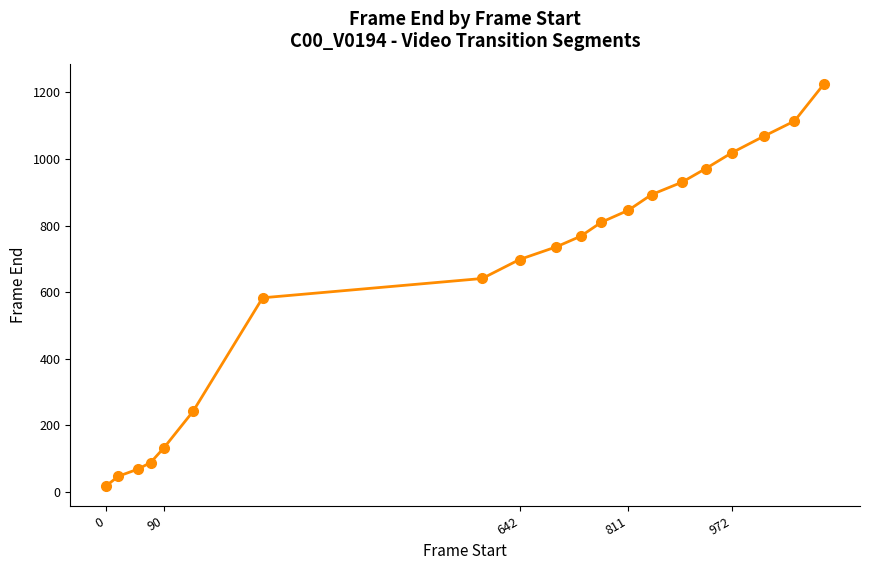

True or false: there are more than 0 points higher than both neighbors.

False